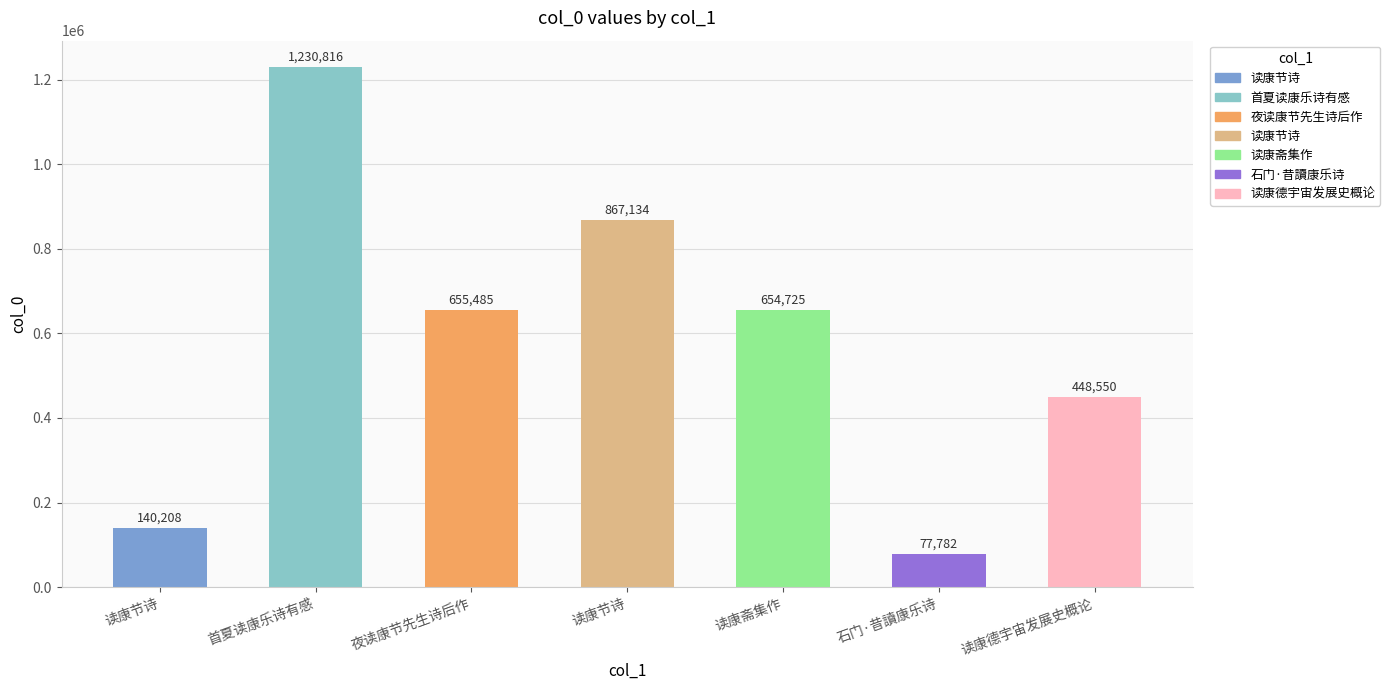

What is the ratio of the value at 石门·昔讀康乐诗 to the value at 读康斋集作?

0.1